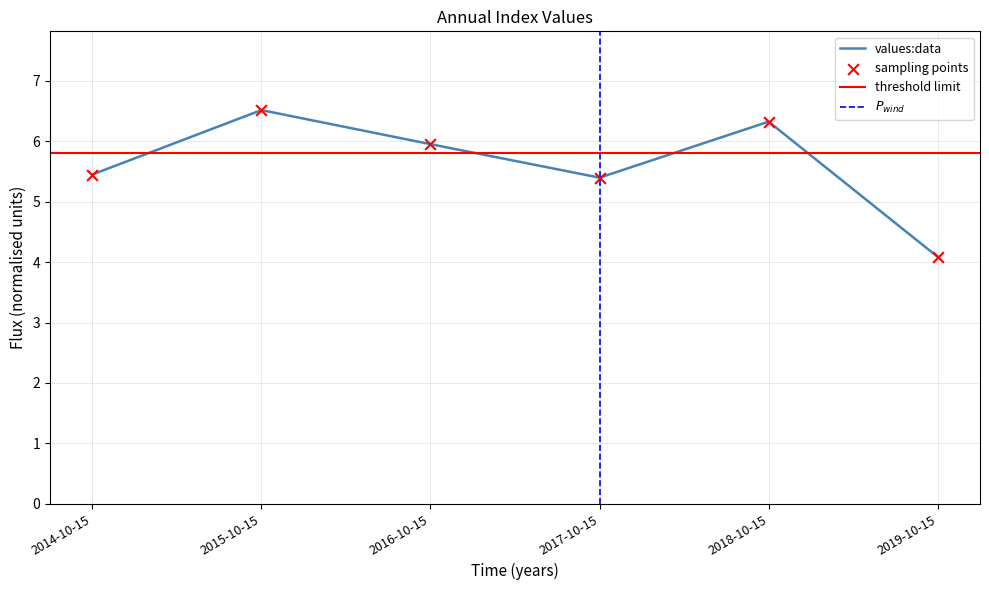

Which has a higher value, 2018-10-15 or 2016-10-15?

2018-10-15